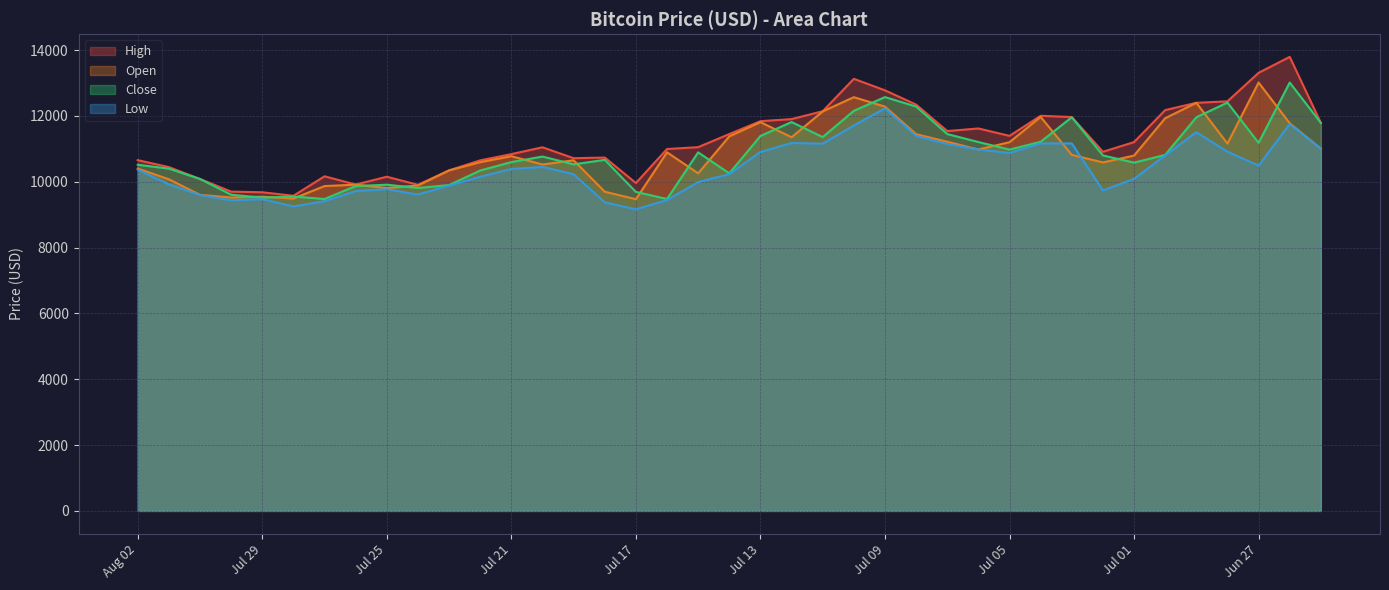

Is the value of Low at Jun 25 greater than the value of Open at Jul 17?

Yes